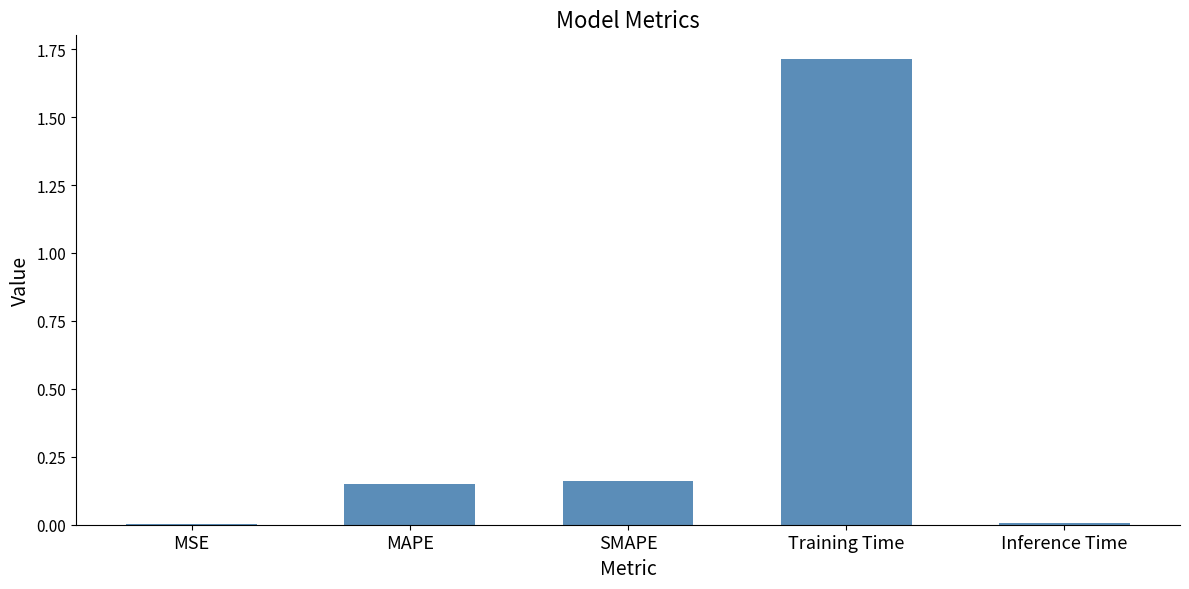

What is the sum of all values?

2.0